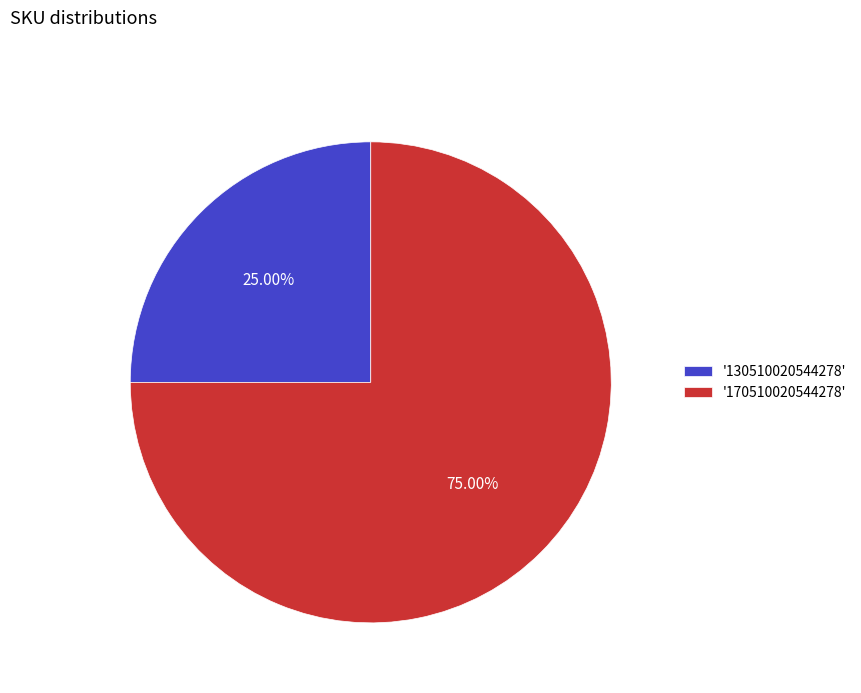

Is there a majority slice in this chart?

Yes